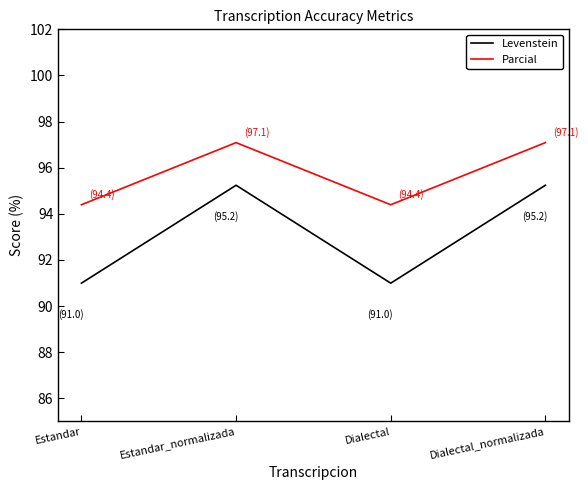

Rank the series at Estandar from lowest to highest value.

Levenstein, Parcial